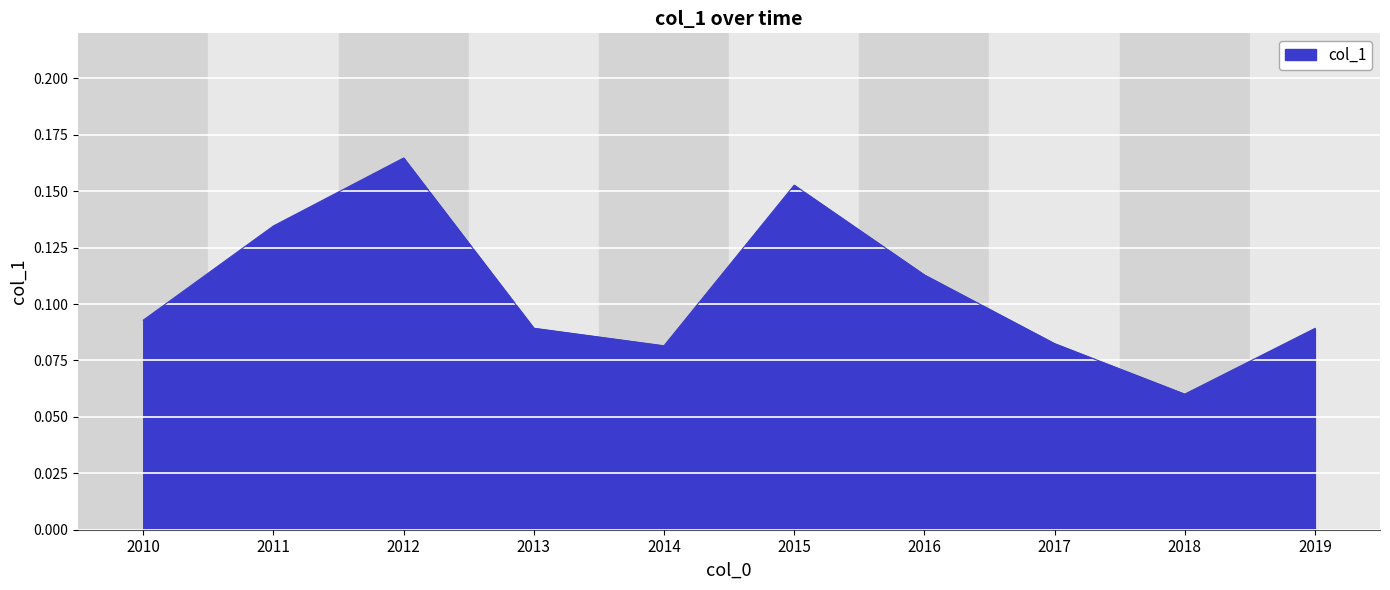

Which has a higher value, 2017 or 2018?

2017